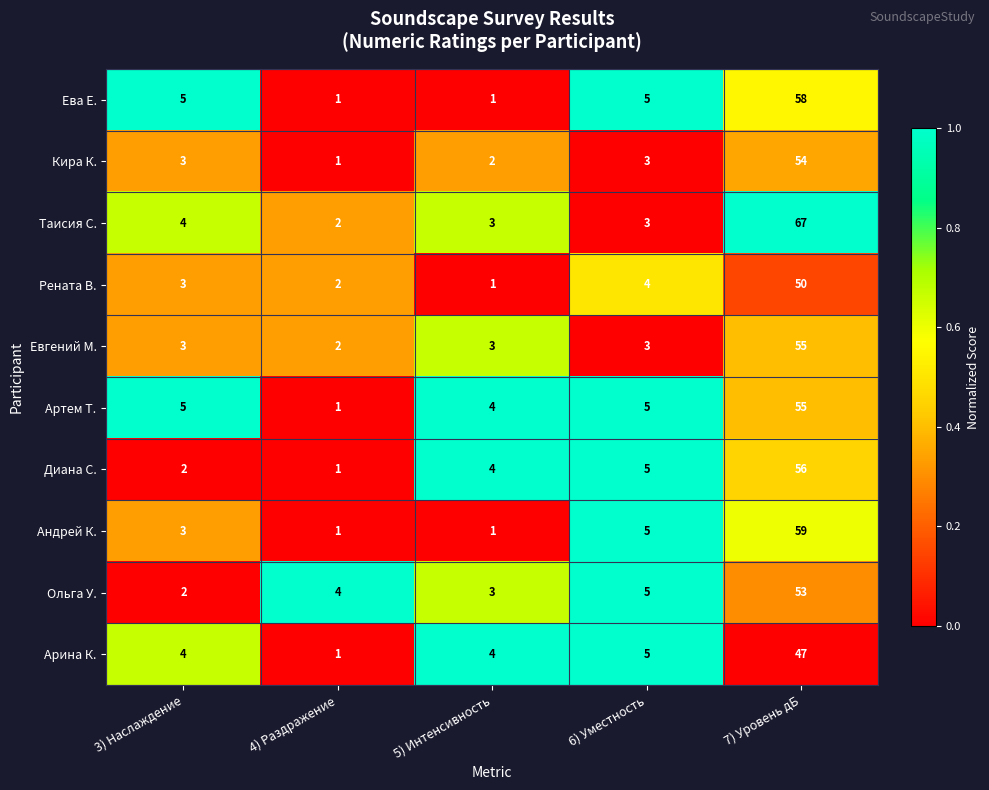

What is the approximate value of Артем Т. at 7) Уровень дБ, to the nearest 5?

55